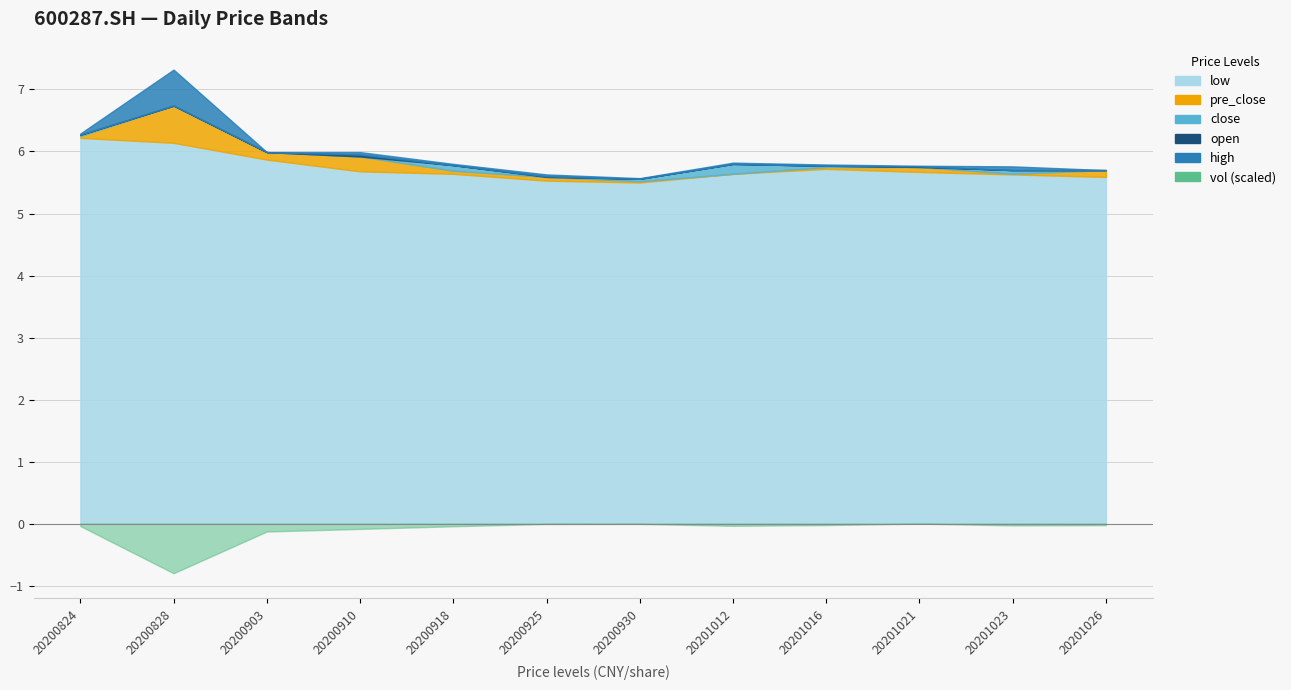

True or false: vol_scaled and close intersect in this chart.

False